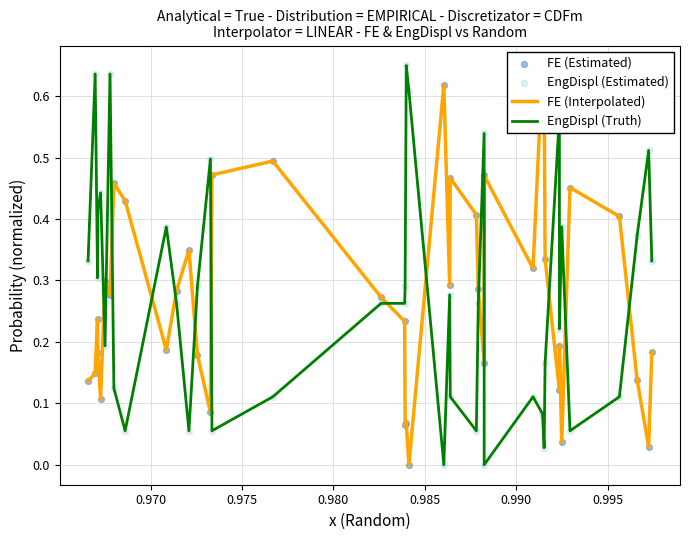

What are all the series names shown in the legend?

FE (Interpolated), EngDispl (Truth), FE (Estimated), EngDispl (Estimated)